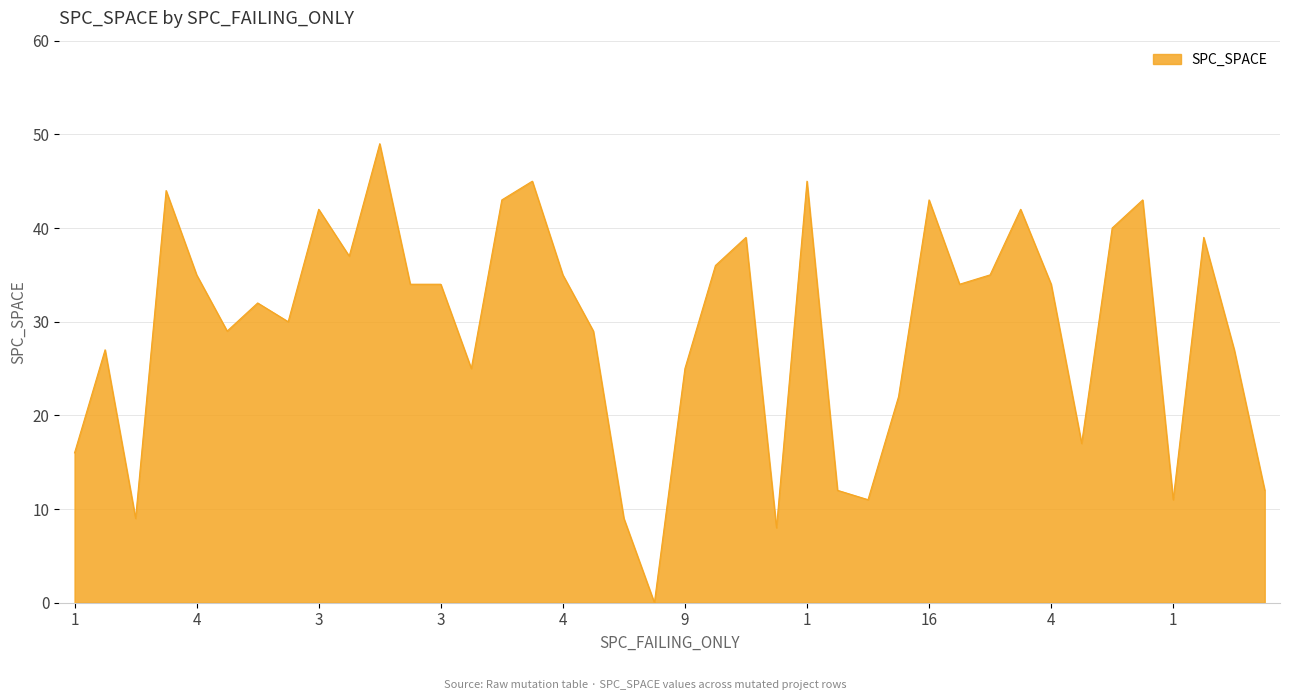

How many positive values are there?

39